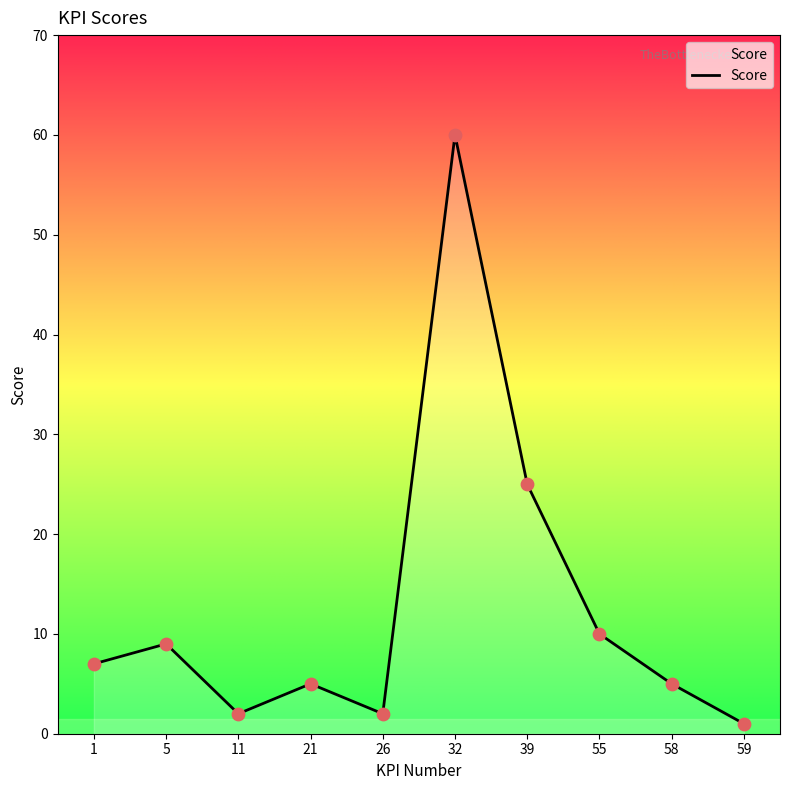

What is the ratio of the value at 26 to the value at 39?

0.1